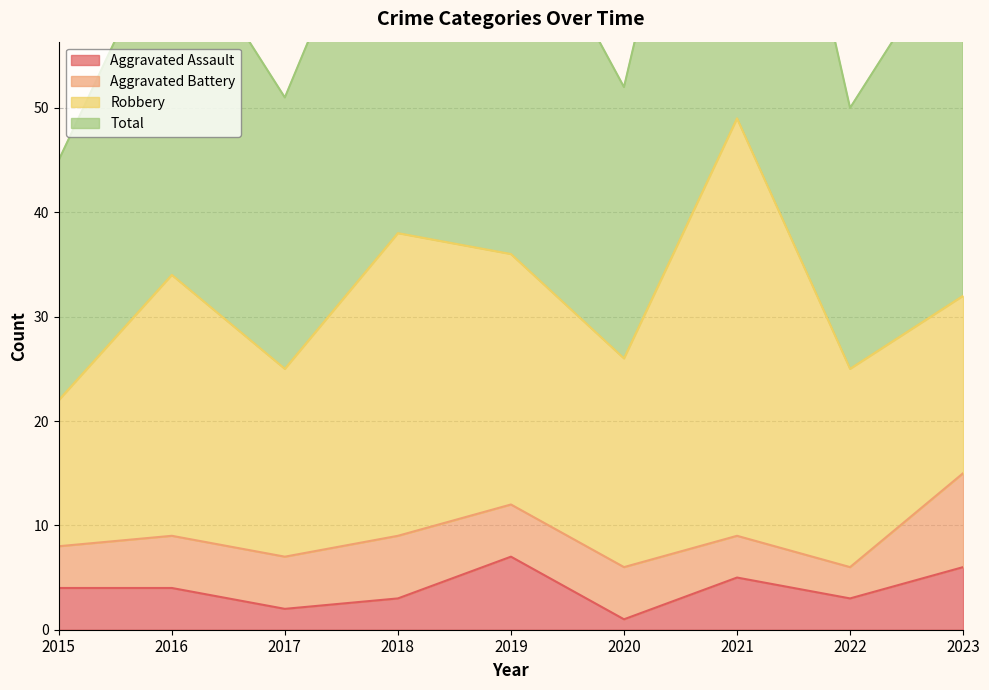

Is it true that Aggravated Assault equals 1 at 2020?

True